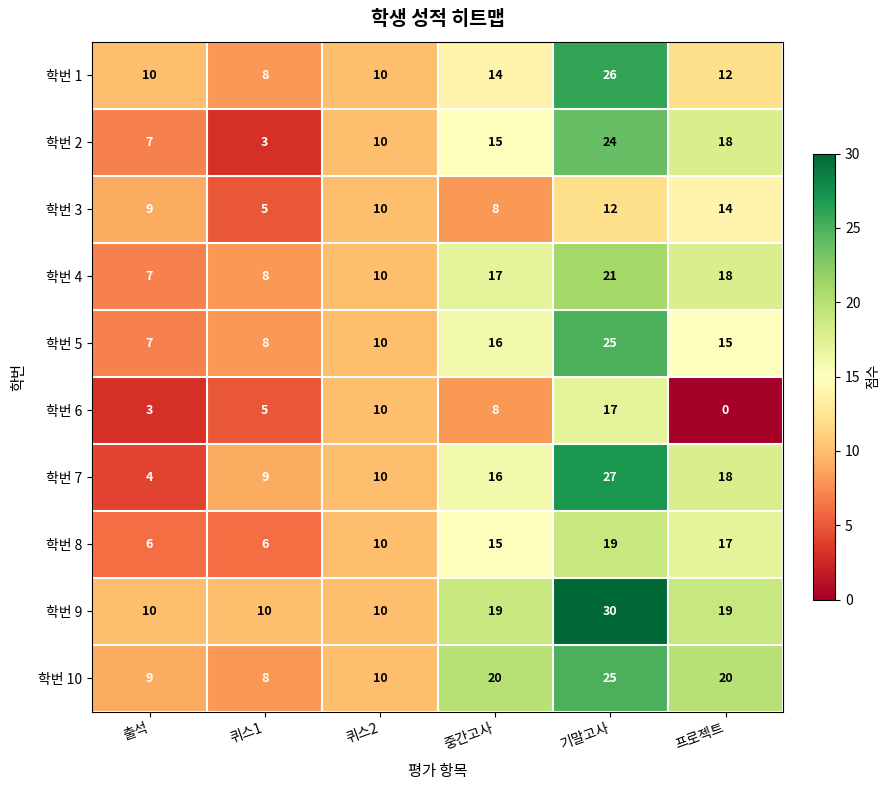

The 학번 3 series shows 8 at 중간고사. True or false?

True